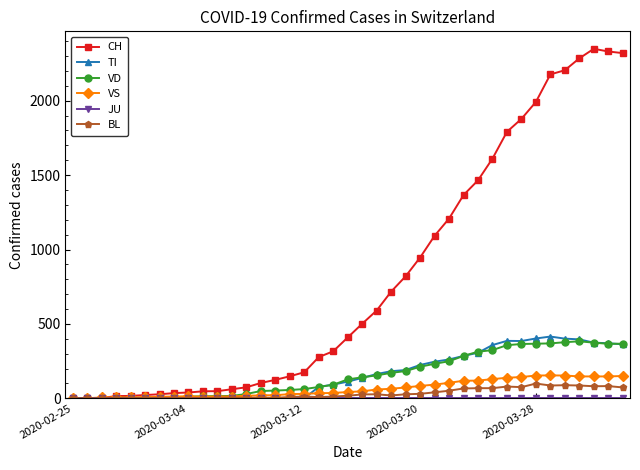

Which series has the largest total across all categories?

CH